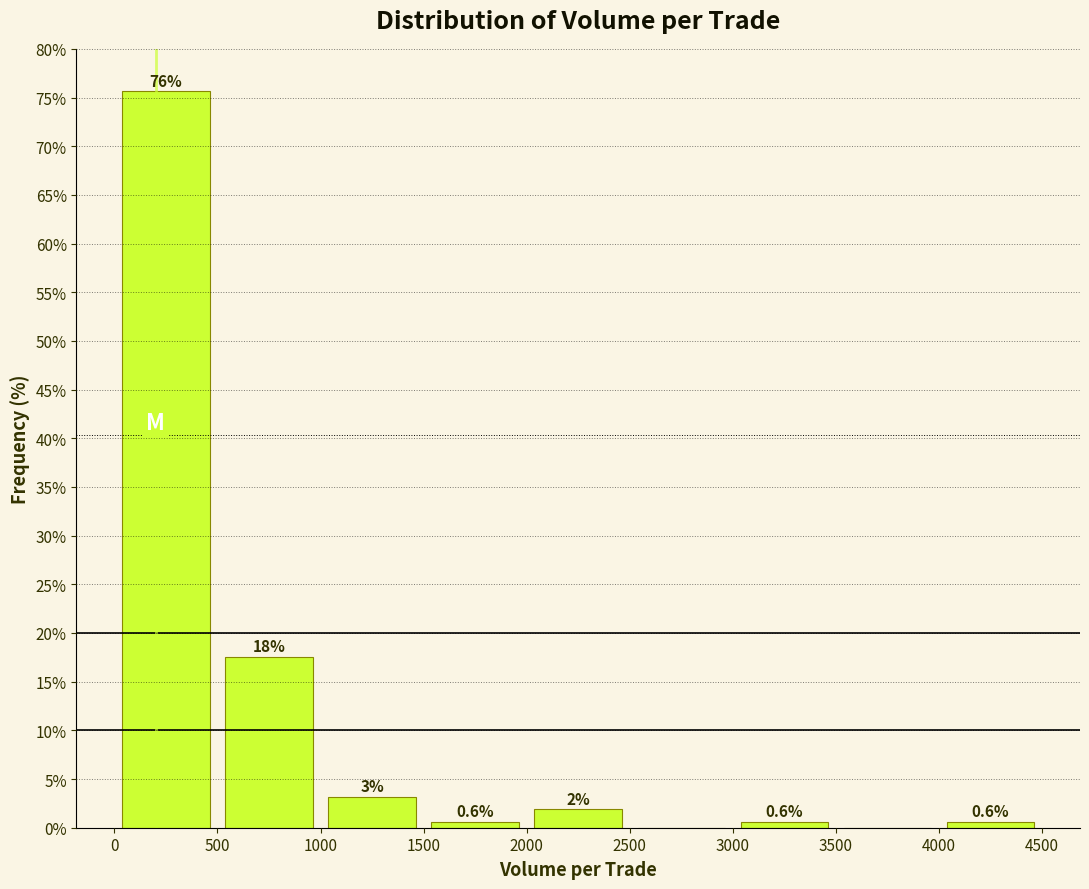

Which range on the x-axis has the tallest bar?

0 to 500